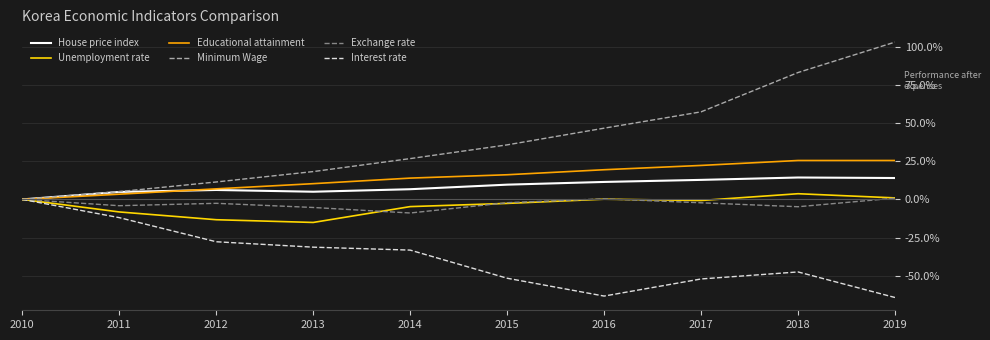

Which category has the highest value in the Interest rate series?

2010